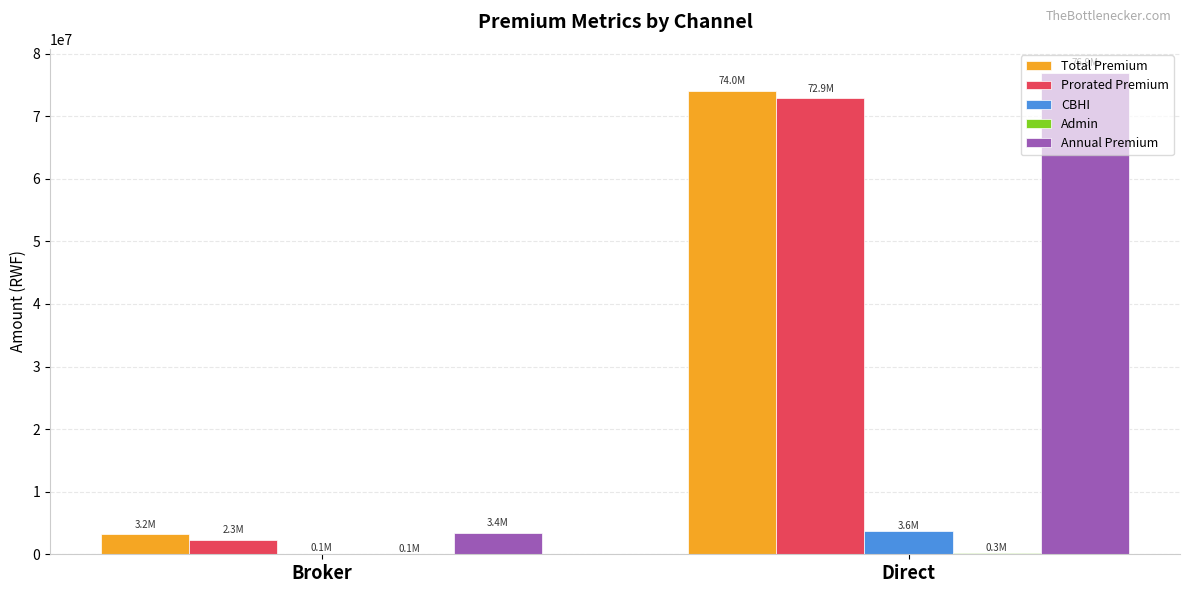

The Annual Premium series shows 76924588.6 at Direct. True or false?

True